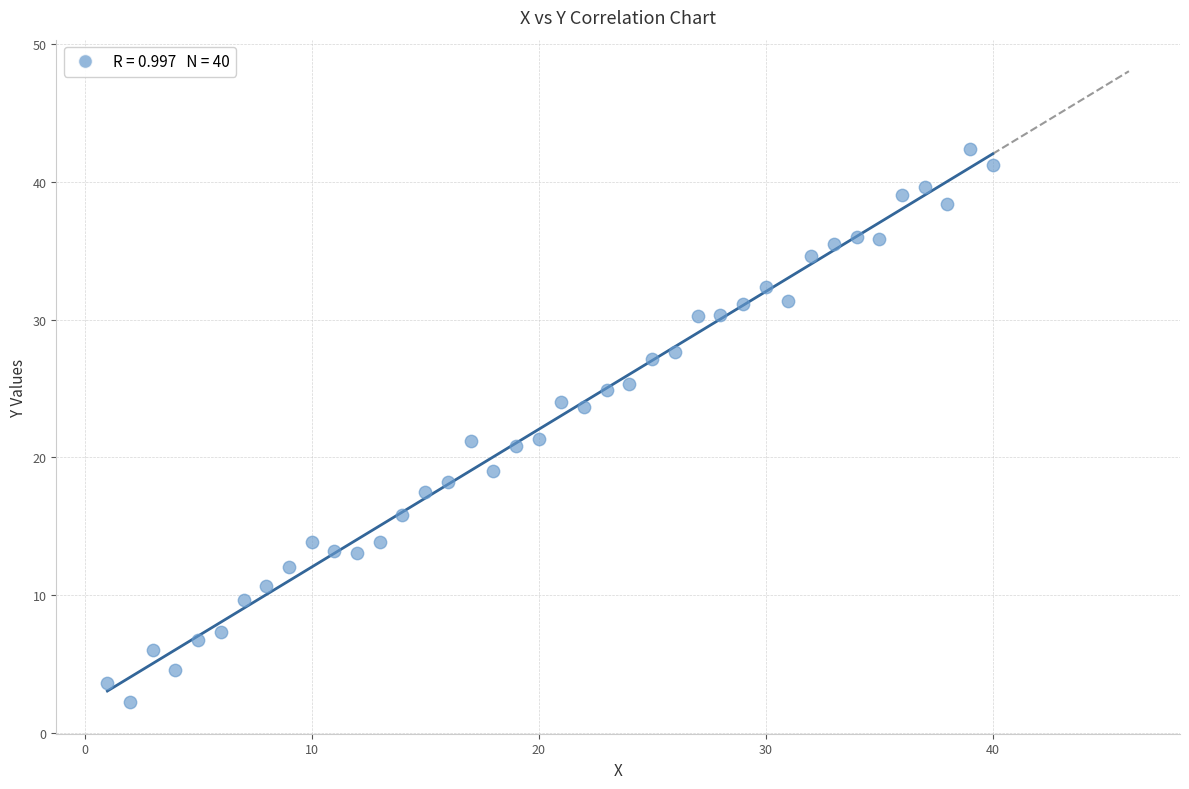

What is the range of Y values (max minus min)?

40.2